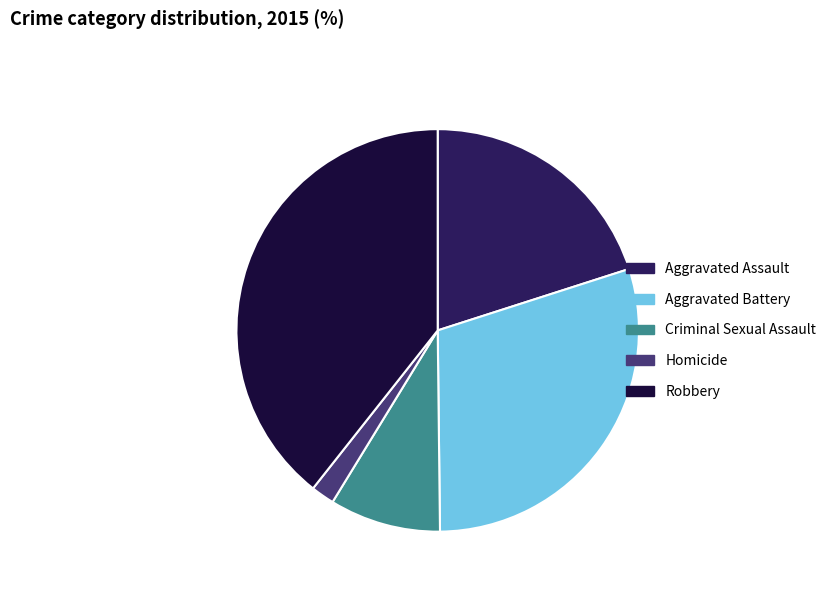

Which category has the biggest portion of the pie?

Robbery